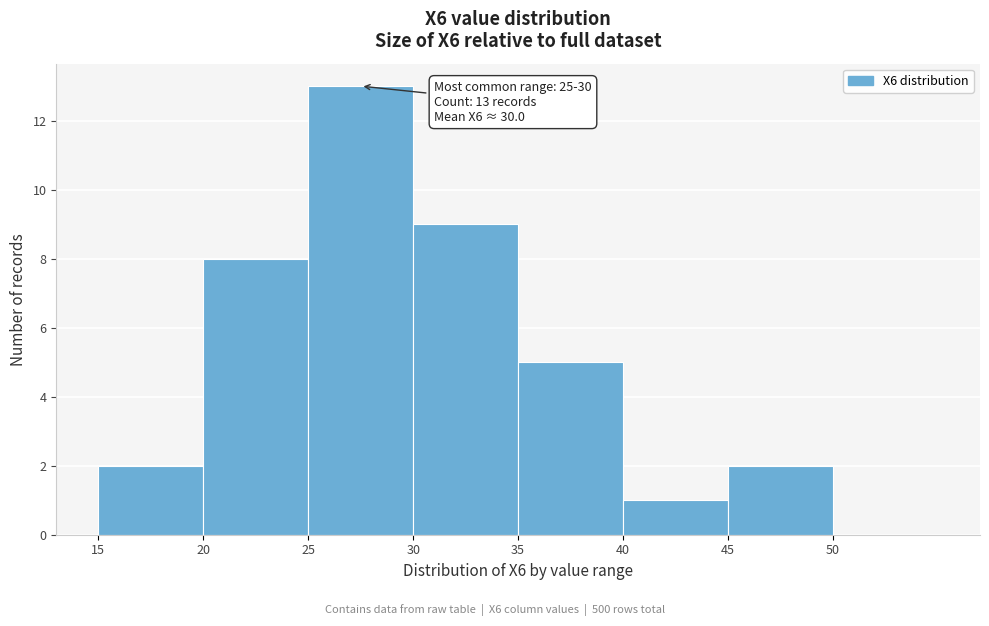

Which range on the x-axis has the tallest bar?

25 to 30